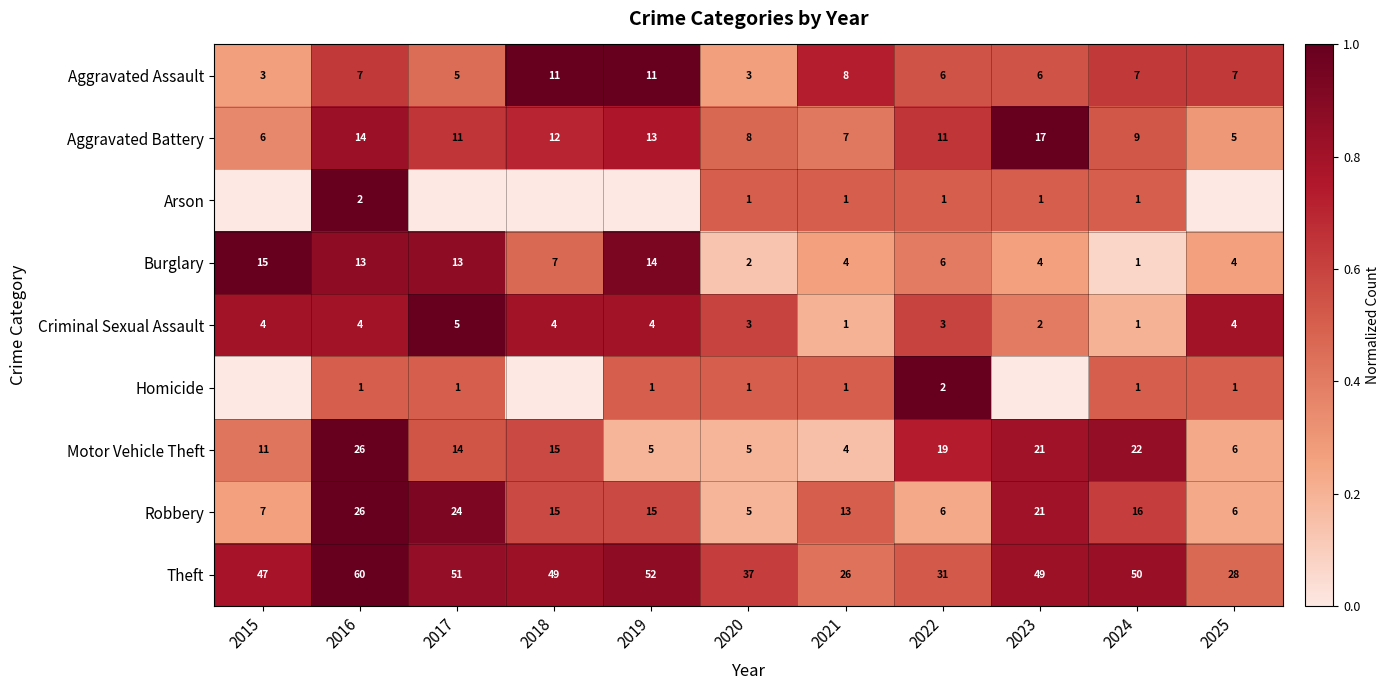

What is the greatest value displayed?

1.0